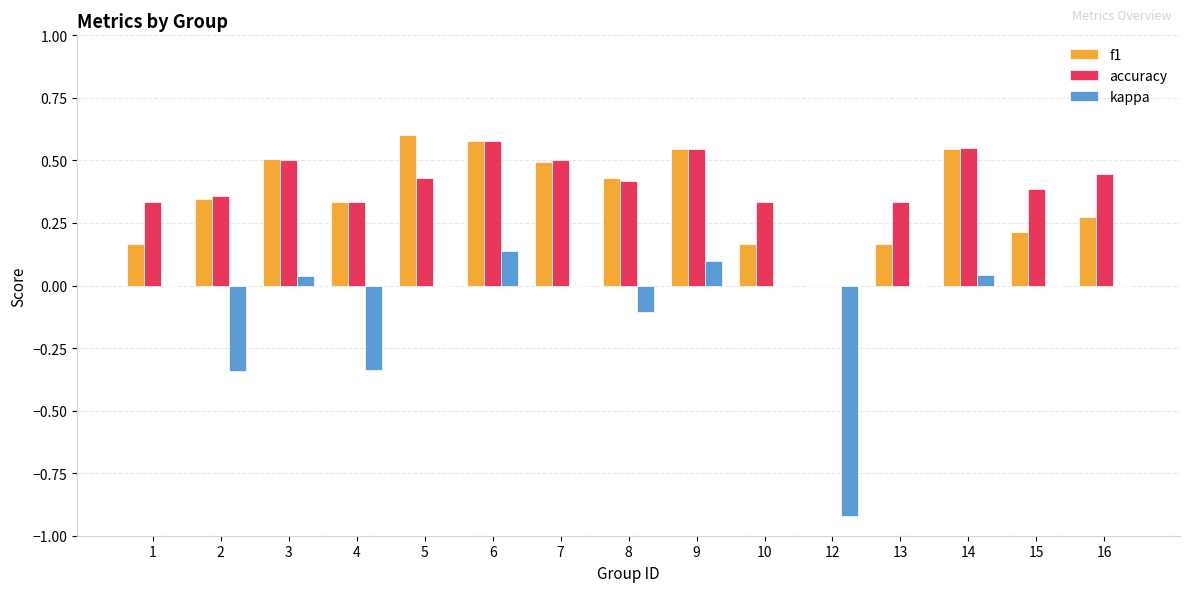

What is the total value across all series at 16?

0.7